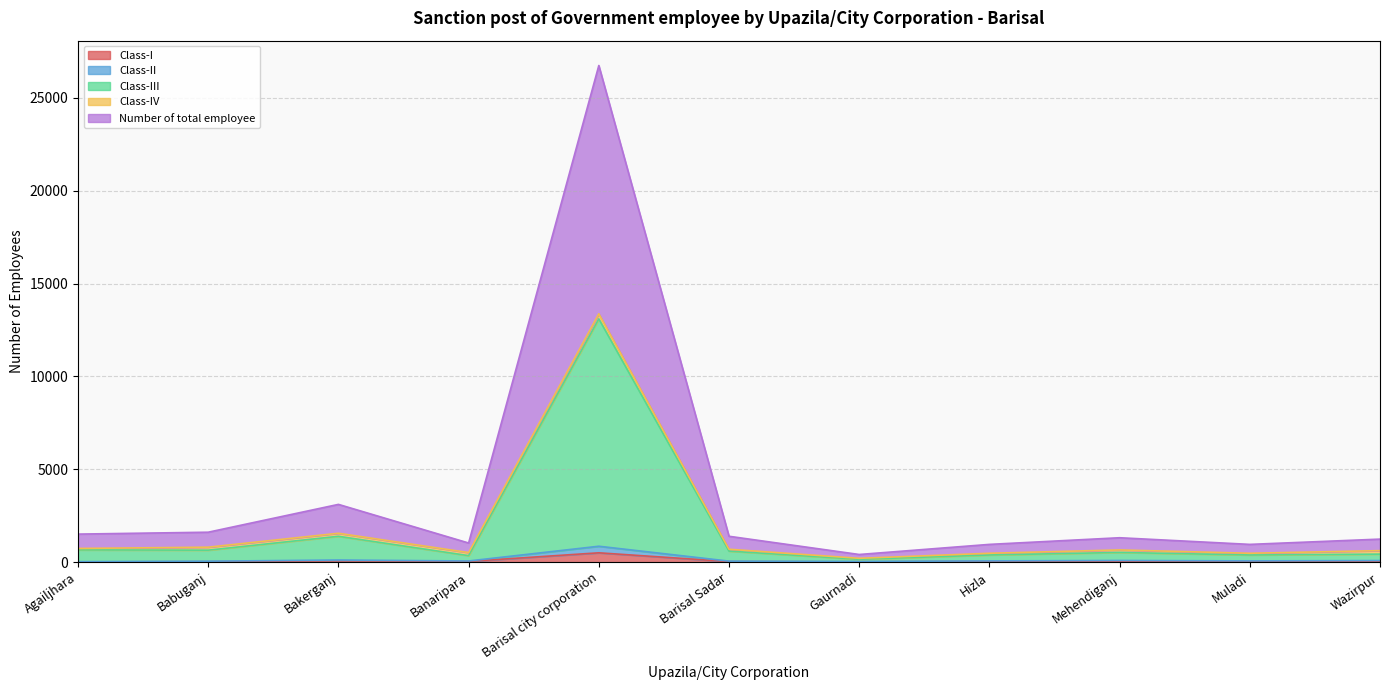

Where is the first local maximum for Class-II?

Bakerganj